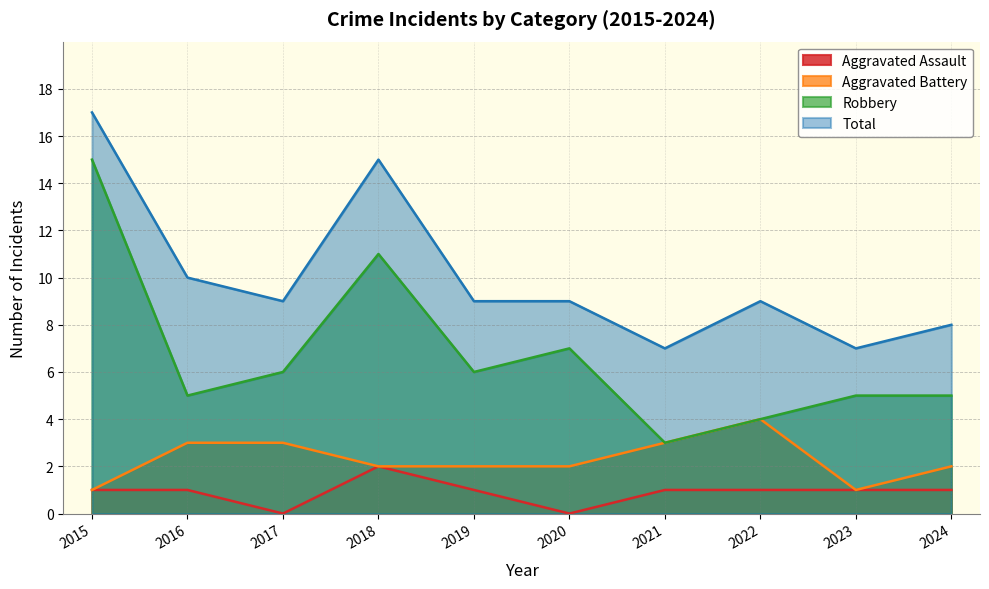

The value of Aggravated Assault at 2015 is 0. True or false?

False